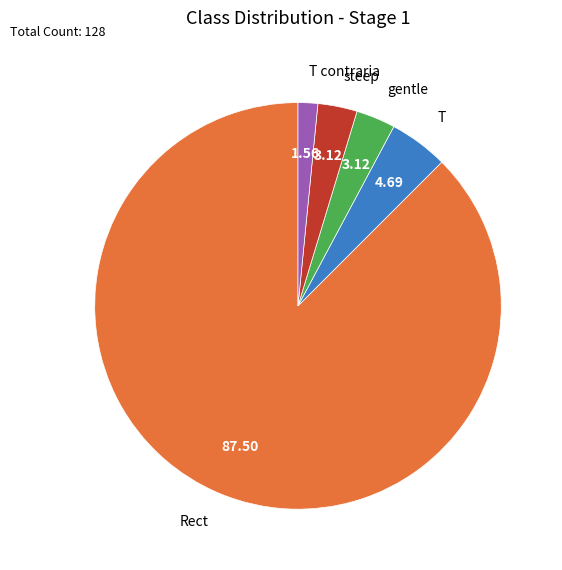

What is the majority slice?

Rect